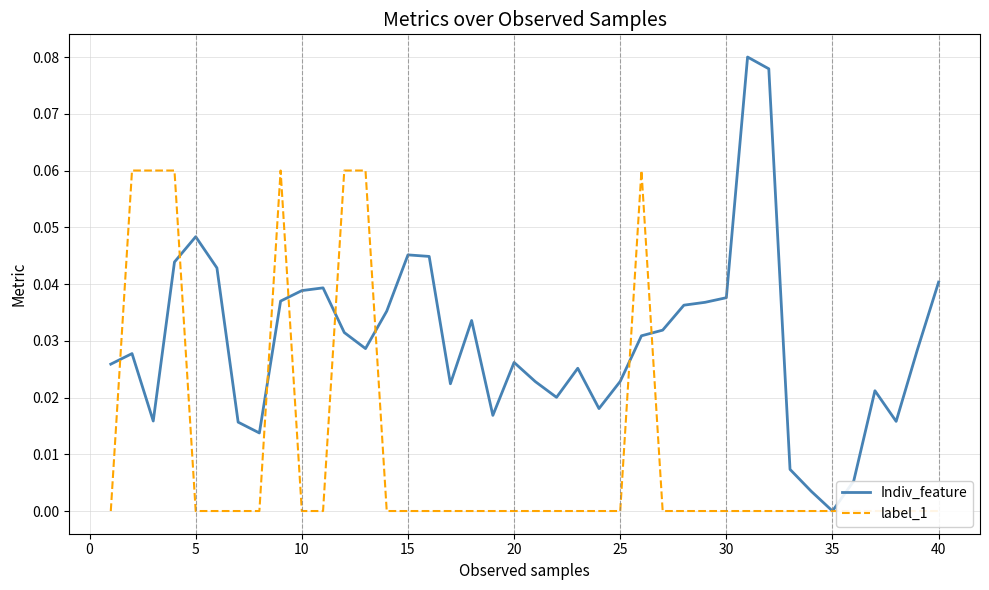

The value of Indiv_feature at 15 is 0.1. True or false?

False